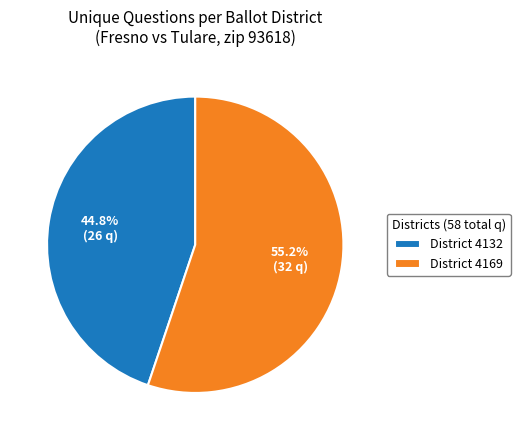

Which category has the biggest portion of the pie?

District 4169